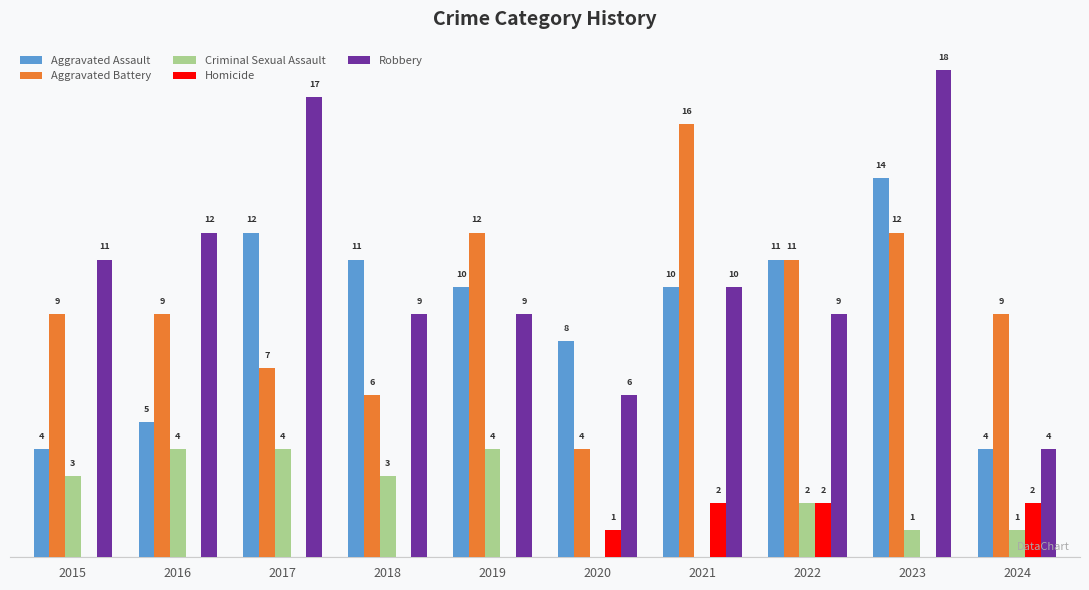

Which series changed the most between 2017 and 2021?

Aggravated Battery